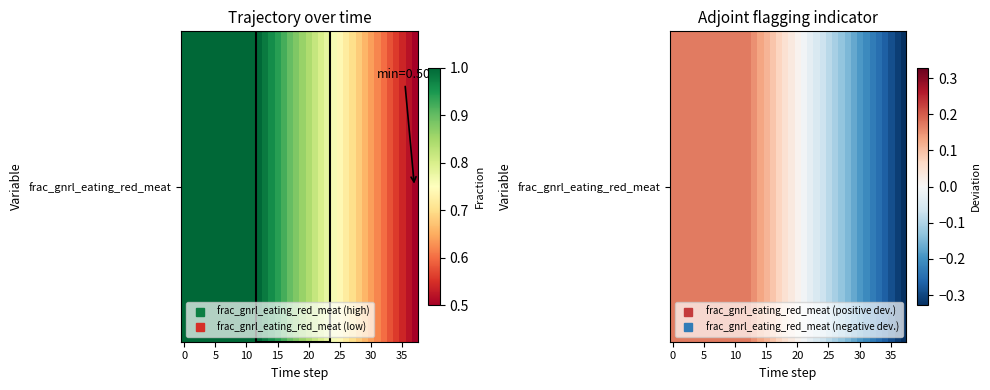

How many series are shown in this chart?

1